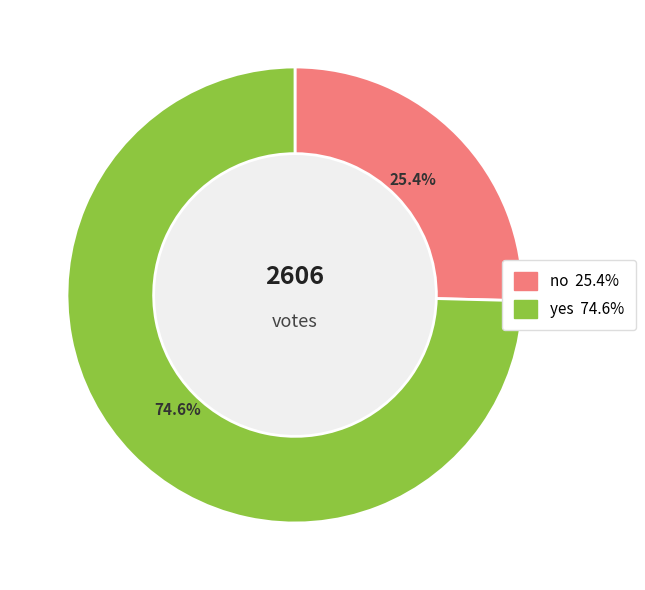

Does no represent more than half of the total?

No